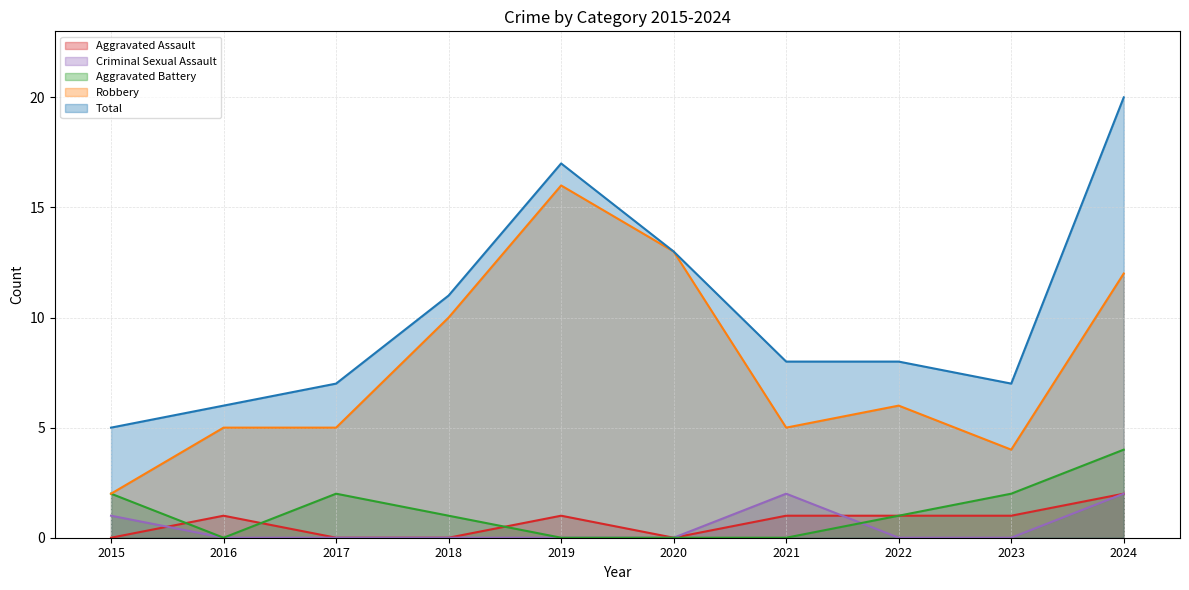

The value of Criminal Sexual Assault at 2023 is 0. True or false?

True